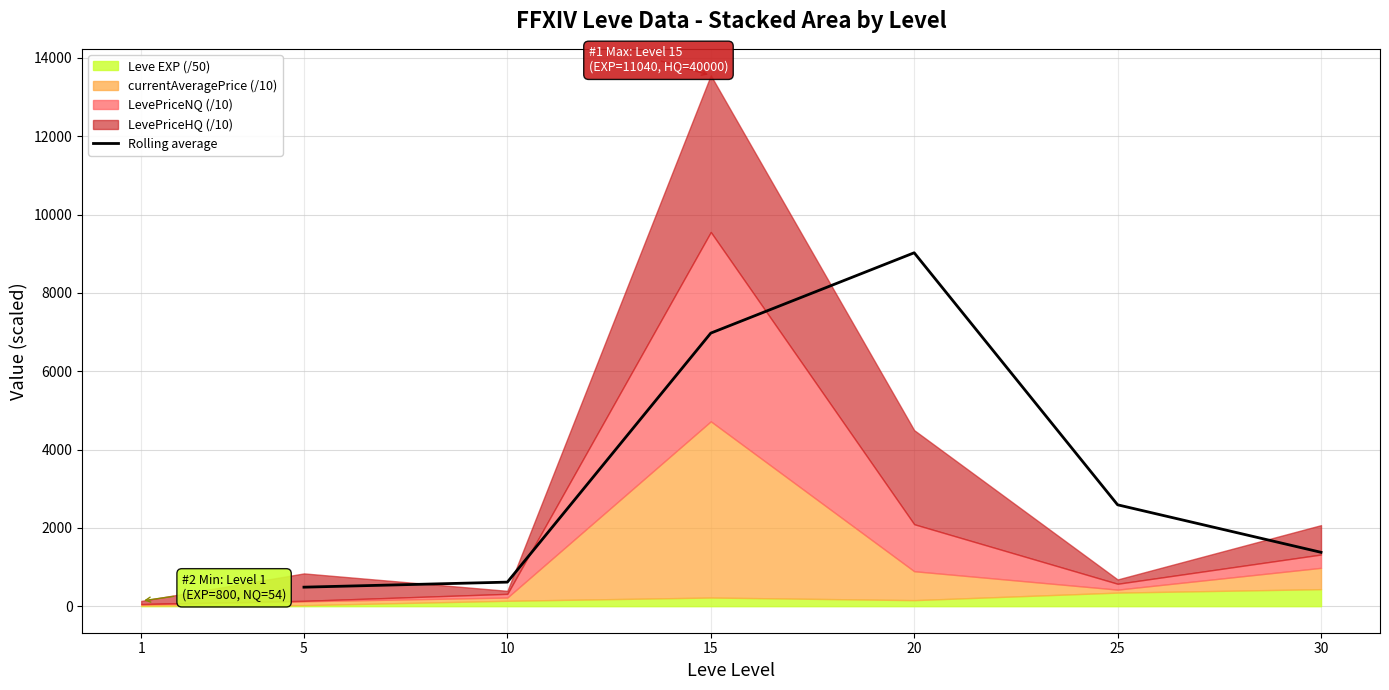

What is the maximum value for Rolling average?

9025.6